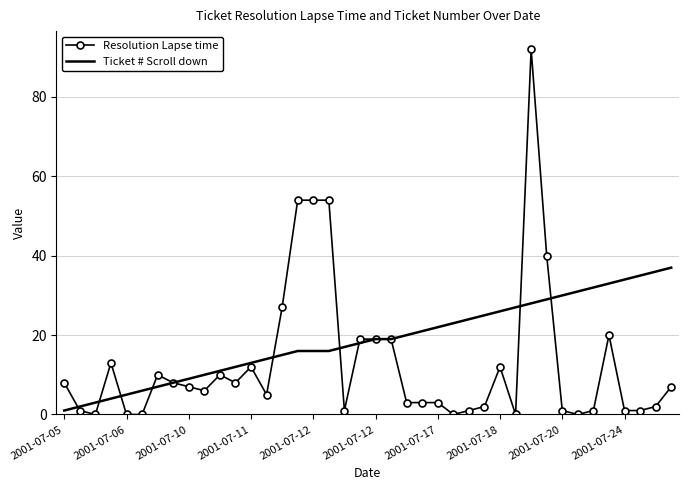

Which series has the largest total across all categories?

Ticket # Scroll down